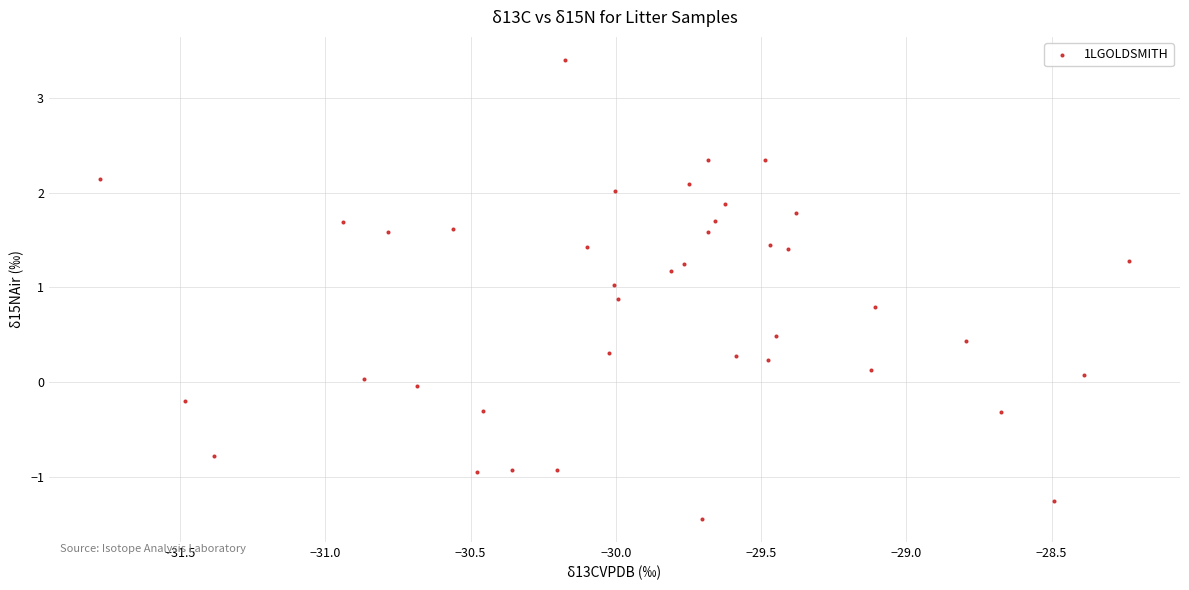

What is the range of X values (max minus min)?

3.5